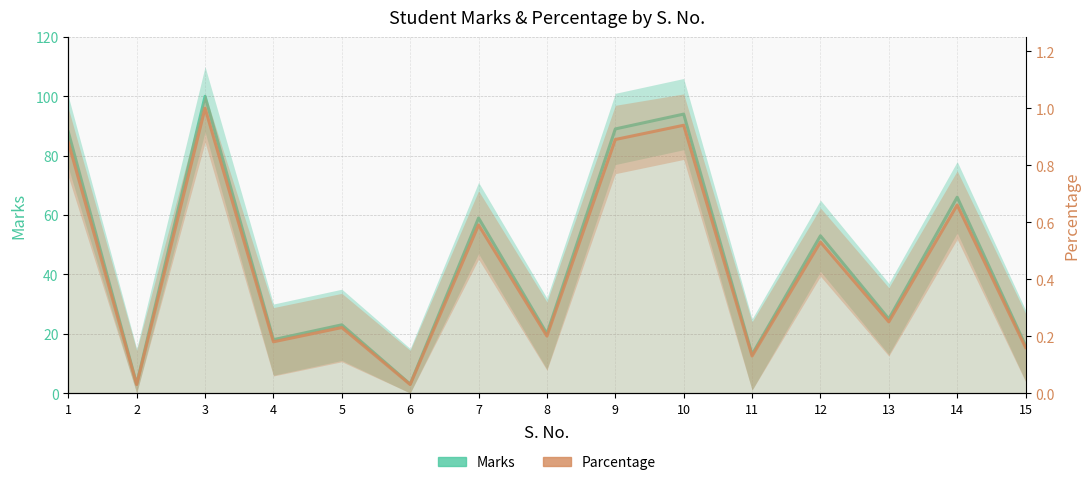

Where is the first local minimum for Parcentage?

2